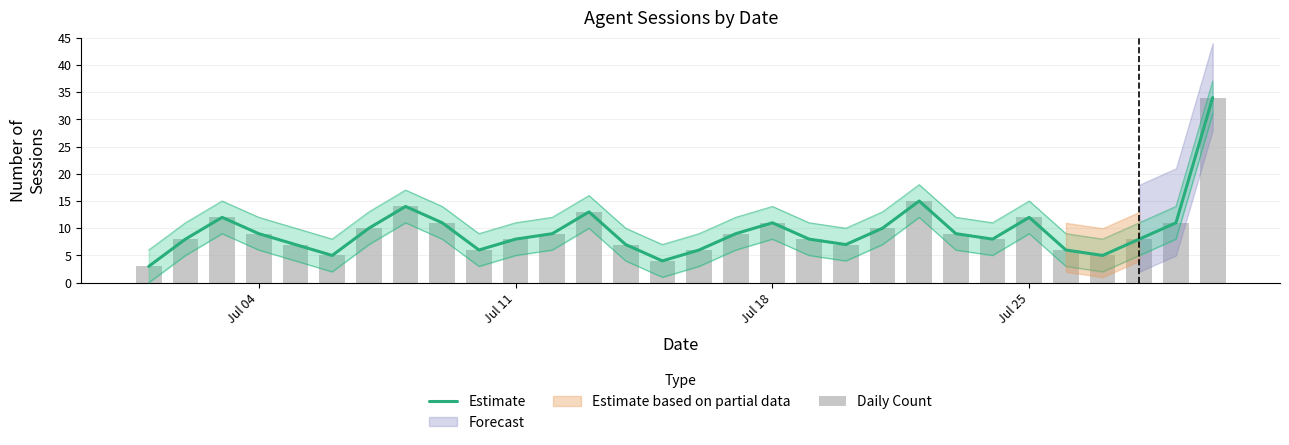

Reading left to right, what are all the values shown in this chart?

Estimate: 3	8	12	9	7	5	10	14	11	6	8	9	13	7	4	6	9	11	8	7	10	15	9	8	12	6	5	8	11	34
Daily Count: 3	8	12	9	7	5	10	14	11	6	8	9	13	7	4	6	9	11	8	7	10	15	9	8	12	6	5	8	11	34